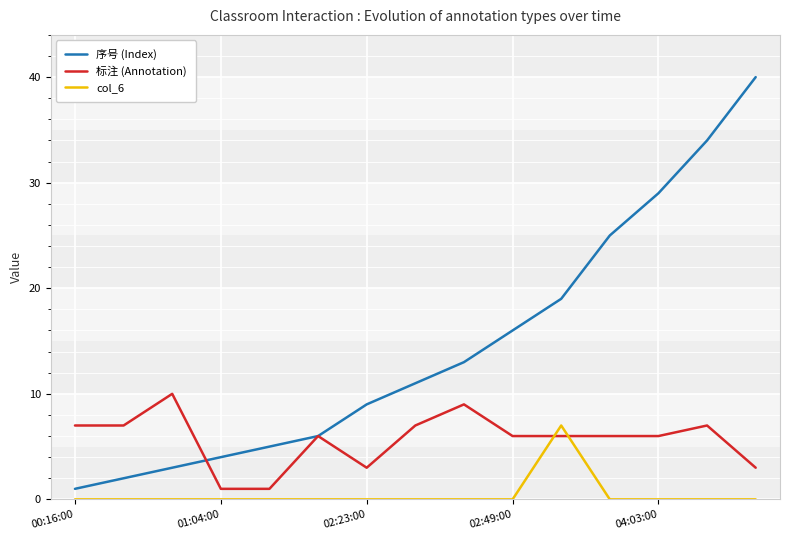

Is this an area chart (filled region under the line)?

No